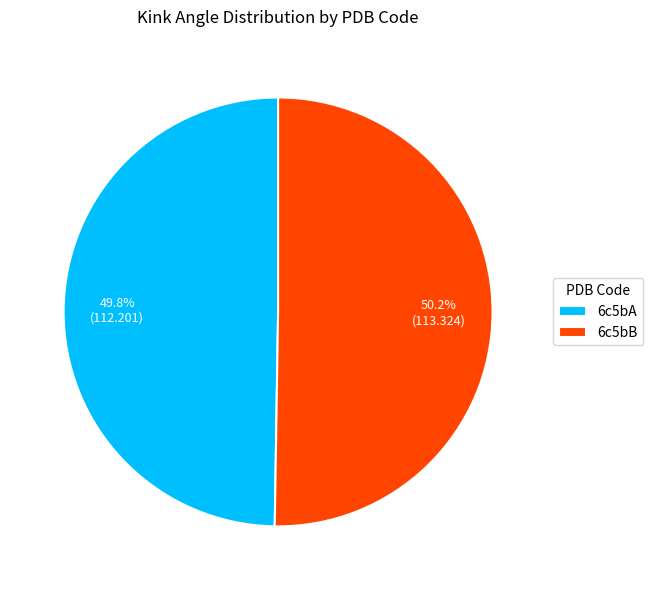

True or false: 6c5bB accounts for 50% of the total.

True